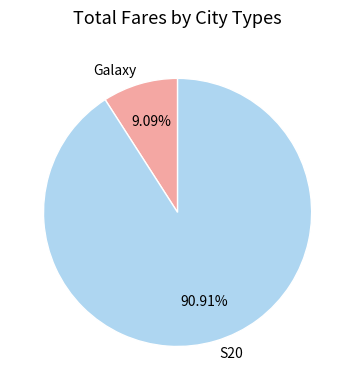

True or false: Galaxy accounts for 9% of the total.

True